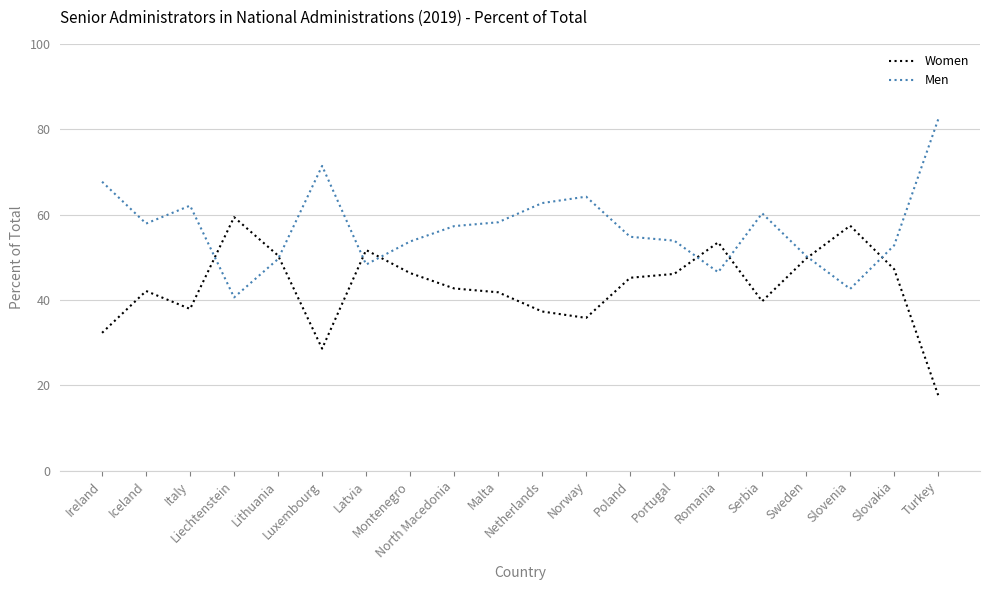

What is the difference between the highest and lowest values at Ireland?

35.4